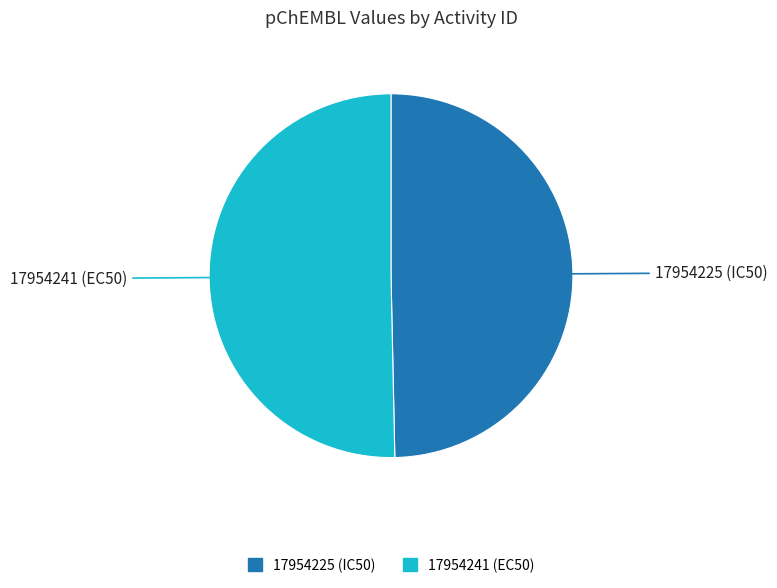

Count the number of slices in the pie.

2